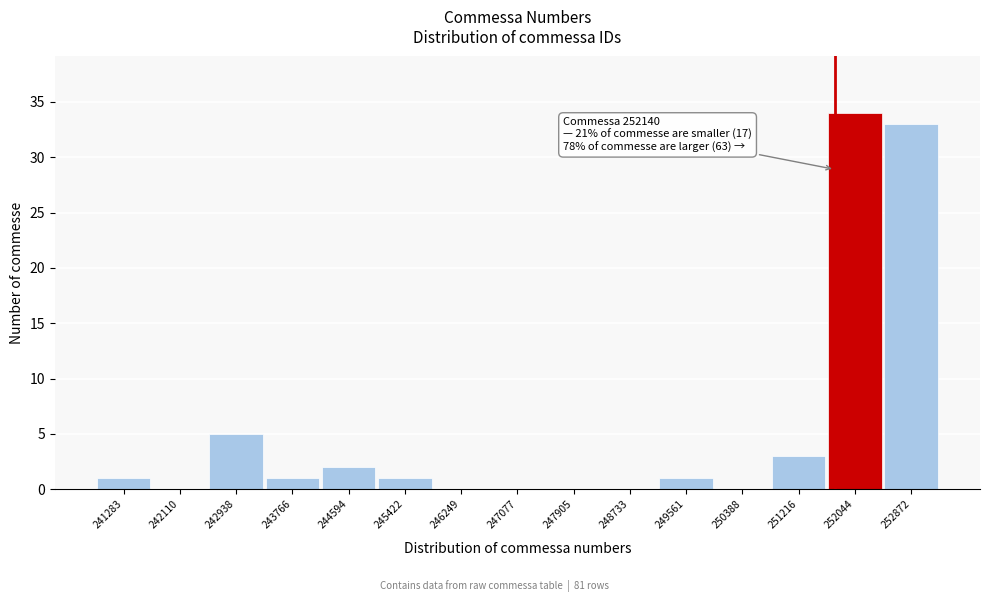

Reading left to right, list all the values displayed in this chart.

241283=1	242110=0	242938=5	243766=1	244594=2	245422=1	246249=0	247077=0	247905=0	248733=0	249561=1	250388=0	251216=3	252044=34	252872=33